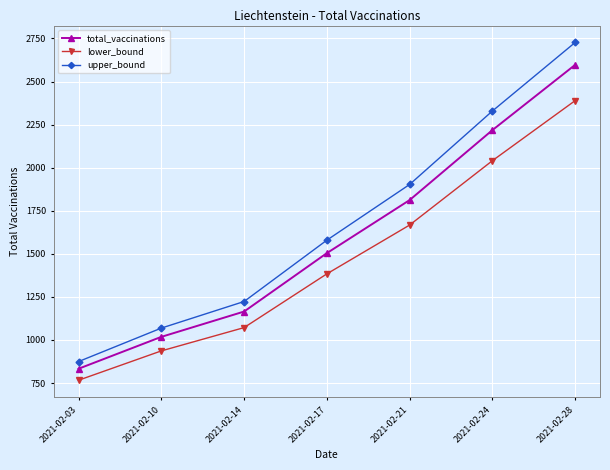

What are all the series names shown in the legend?

total_vaccinations, lower_bound, upper_bound